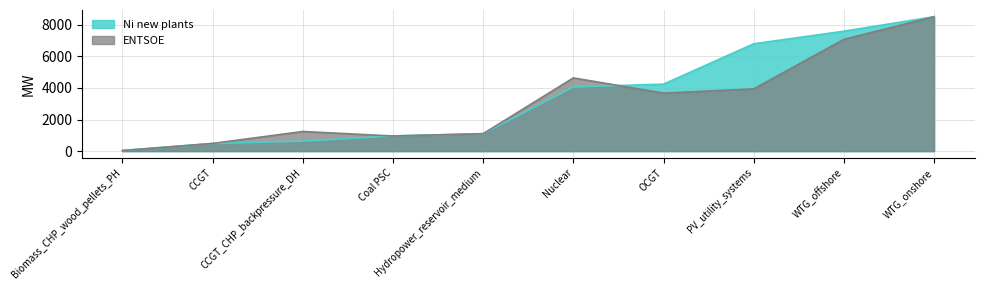

What position from the right is Coal PSC?

7